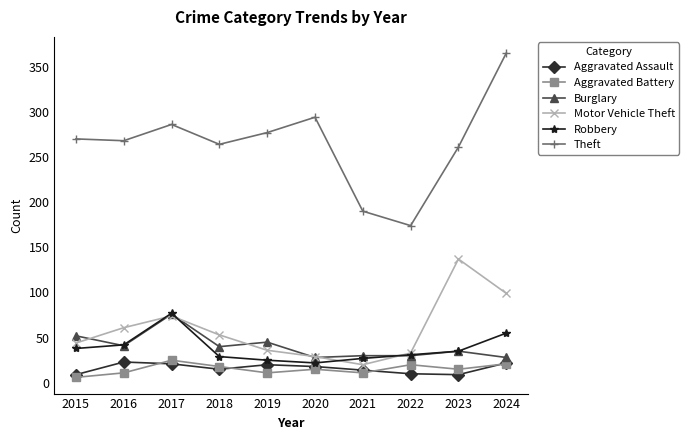

Where is the first local maximum for Aggravated Battery?

2017